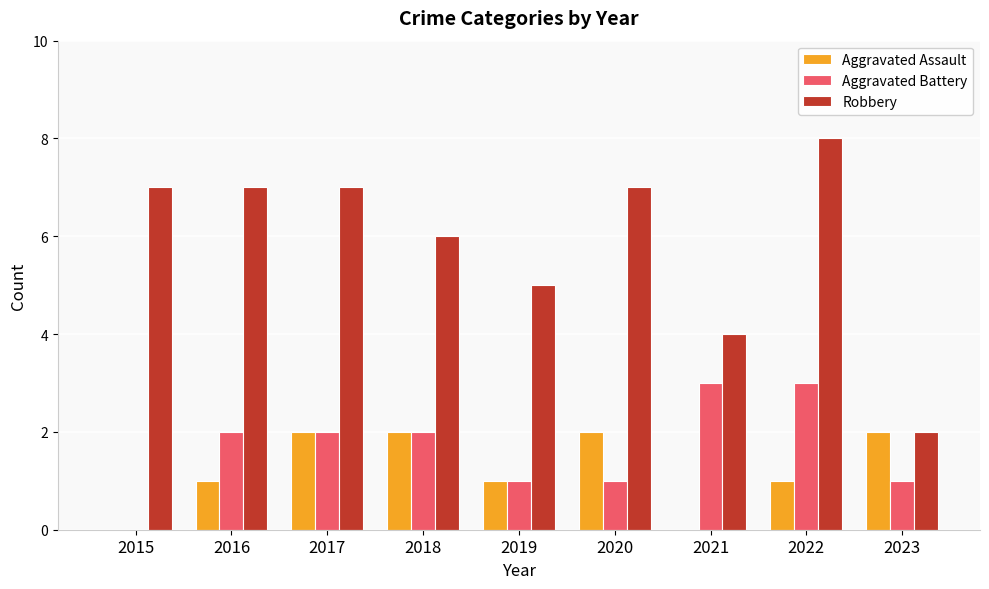

Between 2016 and 2017, which series saw the biggest shift?

Aggravated Assault